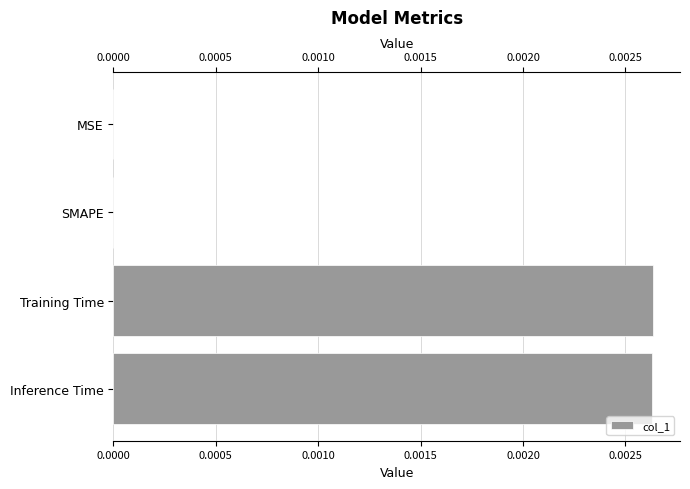

Count the number of categories in the chart.

4